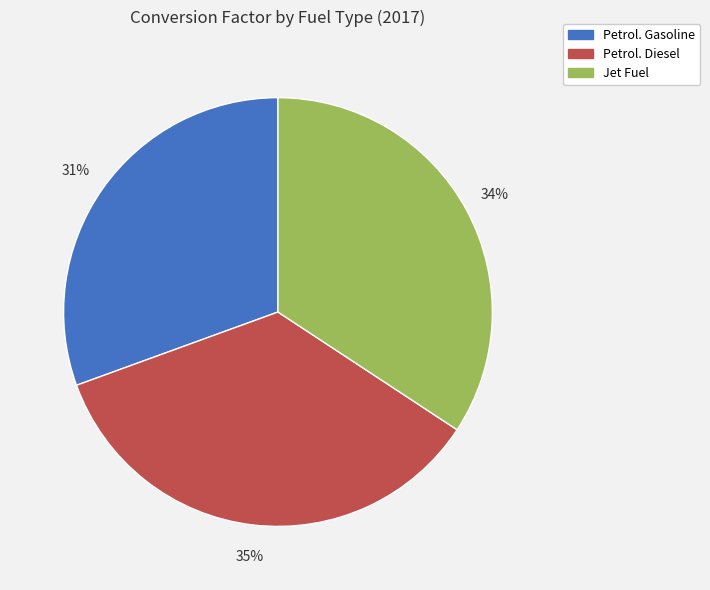

Approximately how many times larger is the value at Petrol. Diesel compared to Jet Fuel?

1.0